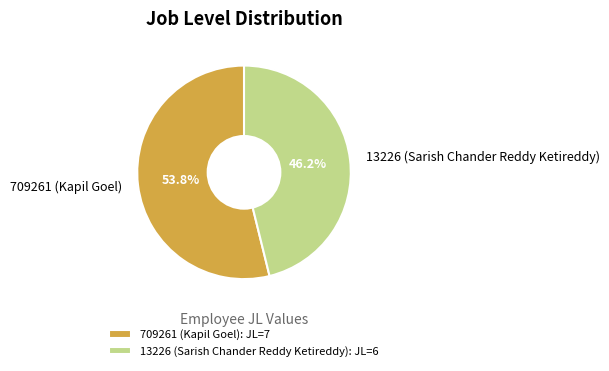

To the nearest percent, what is the average slice percentage?

50%